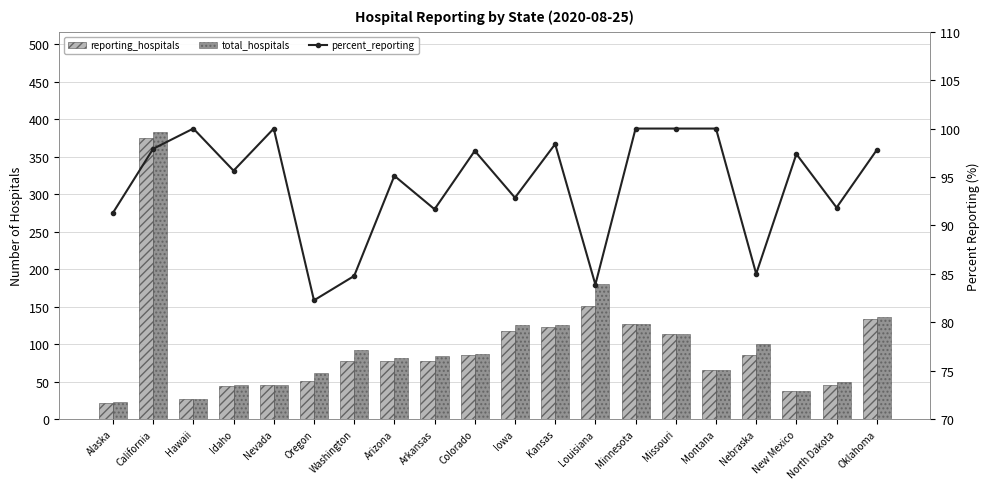

What is the average value of the percent_reporting series?

94.2